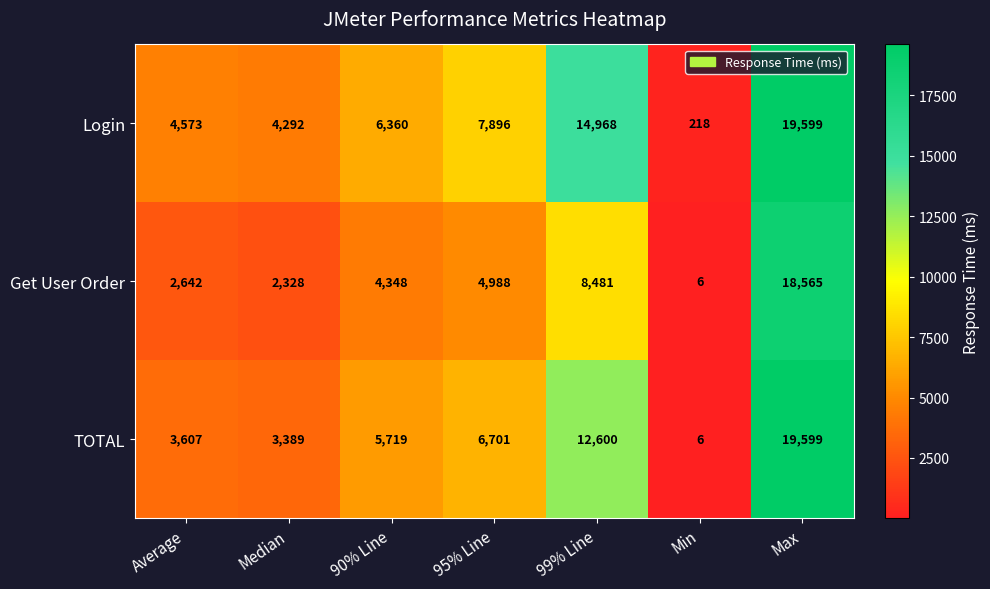

List the labels in order of Get User Order value, largest first.

Max, 99% Line, 95% Line, 90% Line, Average, Median, Min